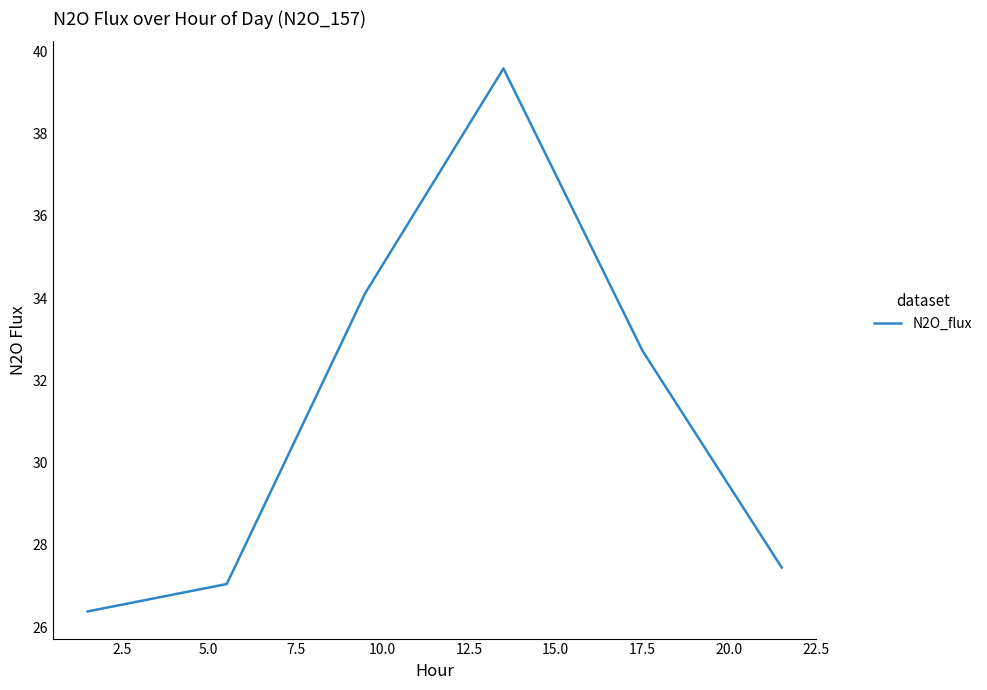

What is the difference between the maximum and minimum values?

13.2